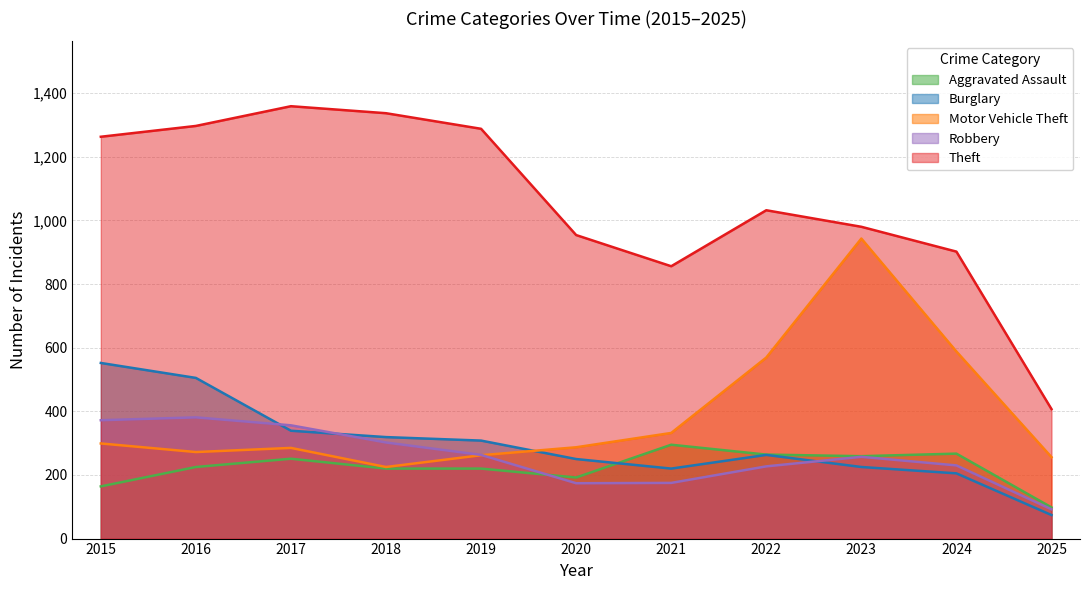

Where is the first local minimum for Motor Vehicle Theft?

2016